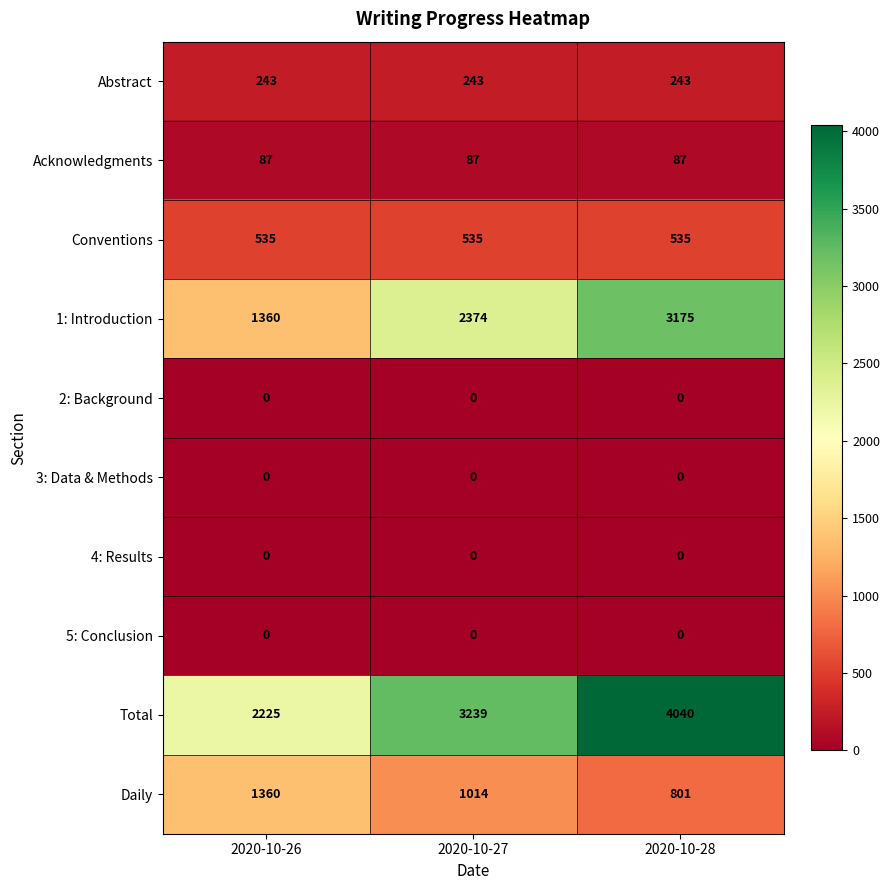

The Conventions series shows 535 at 2020-10-28. True or false?

True